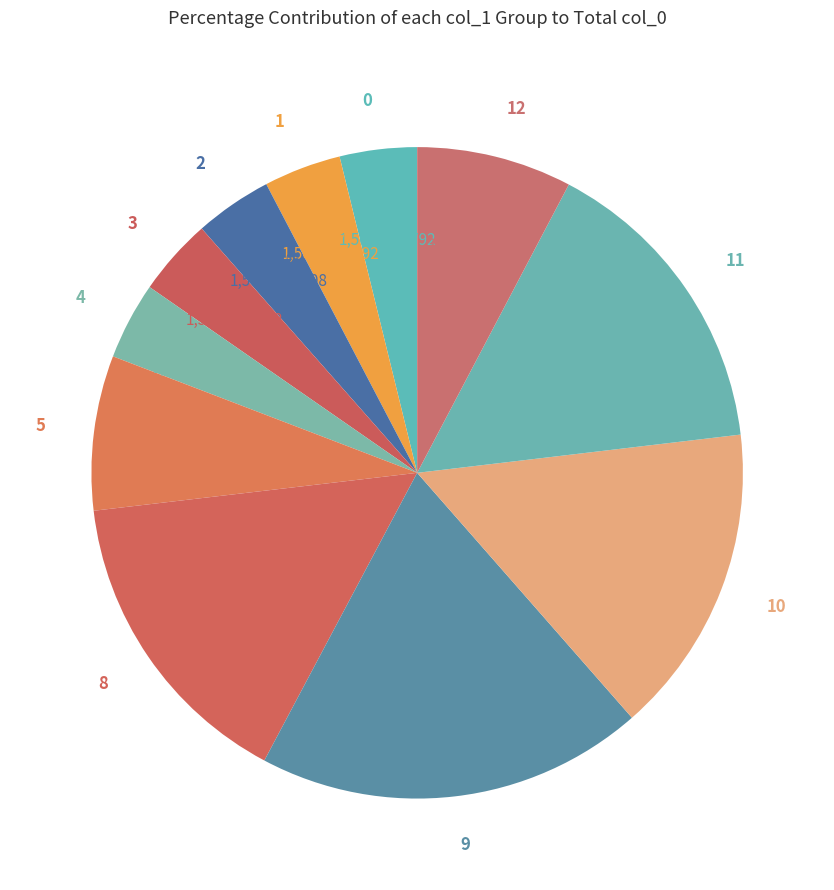

Is the sum of 1 and 5 greater than half?

No